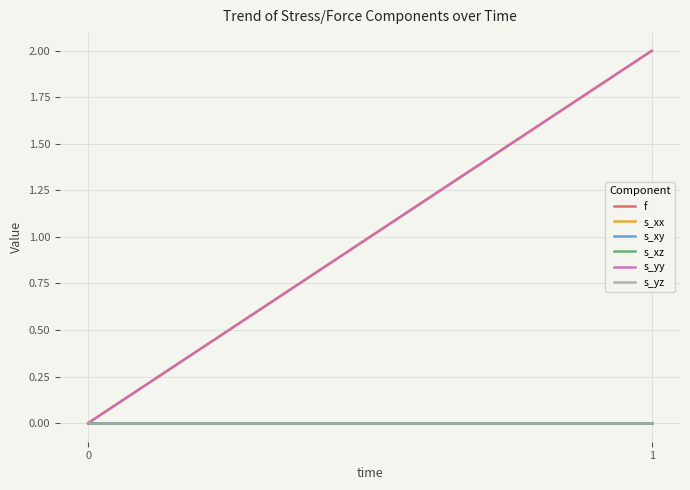

What is the greatest value displayed?

2.0